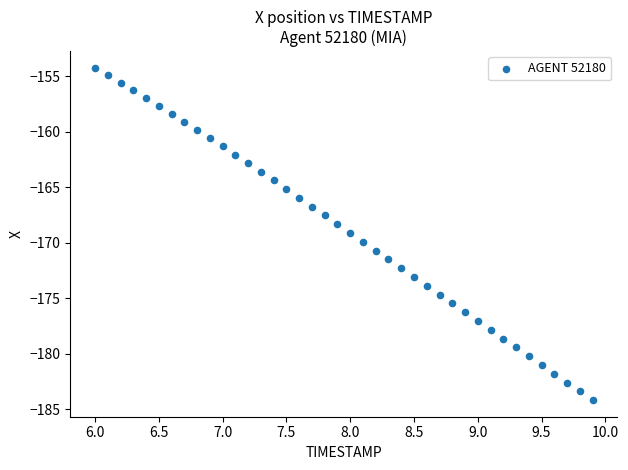

What is the range of X values (max minus min)?

3.9